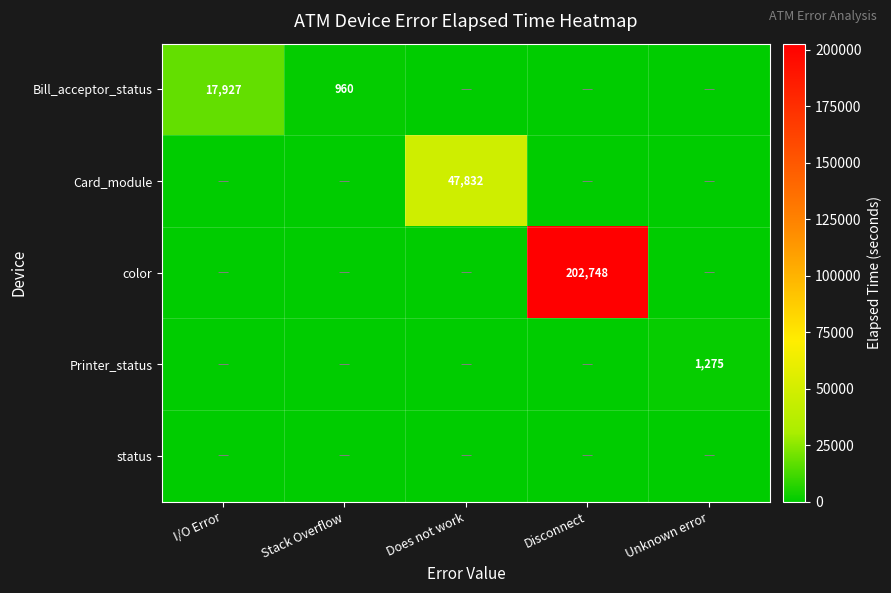

The Bill_acceptor_status series shows 531 at Stack Overflow. True or false?

False